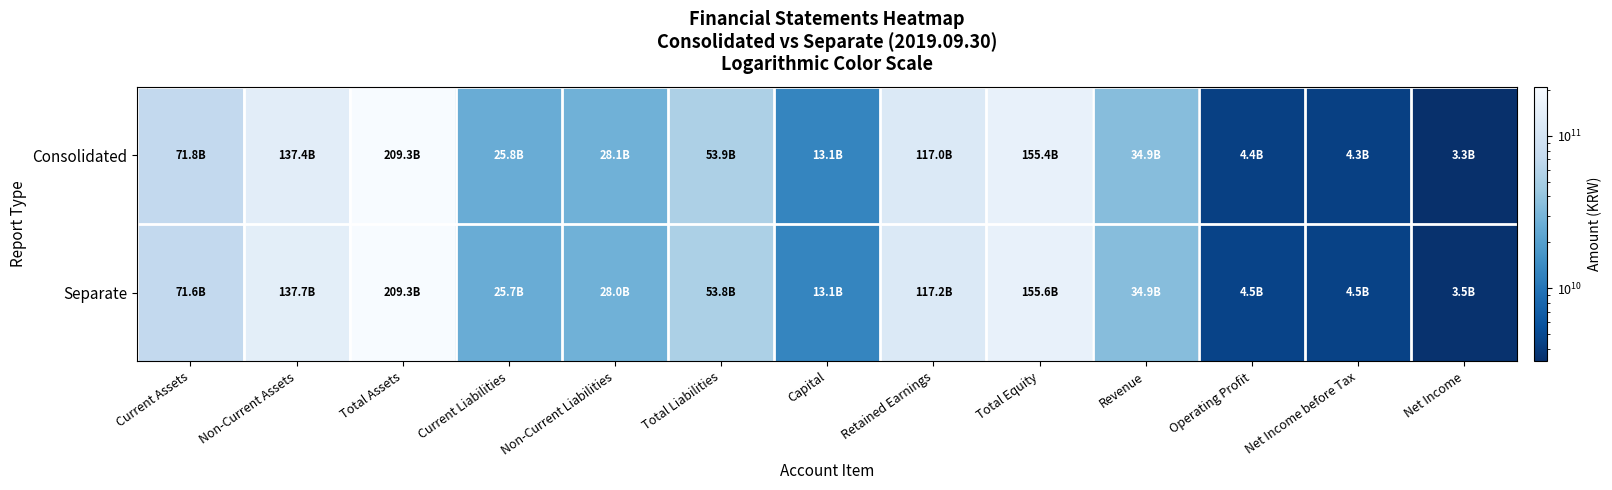

Which series changed the most between Current Liabilities and Retained Earnings?

Separate